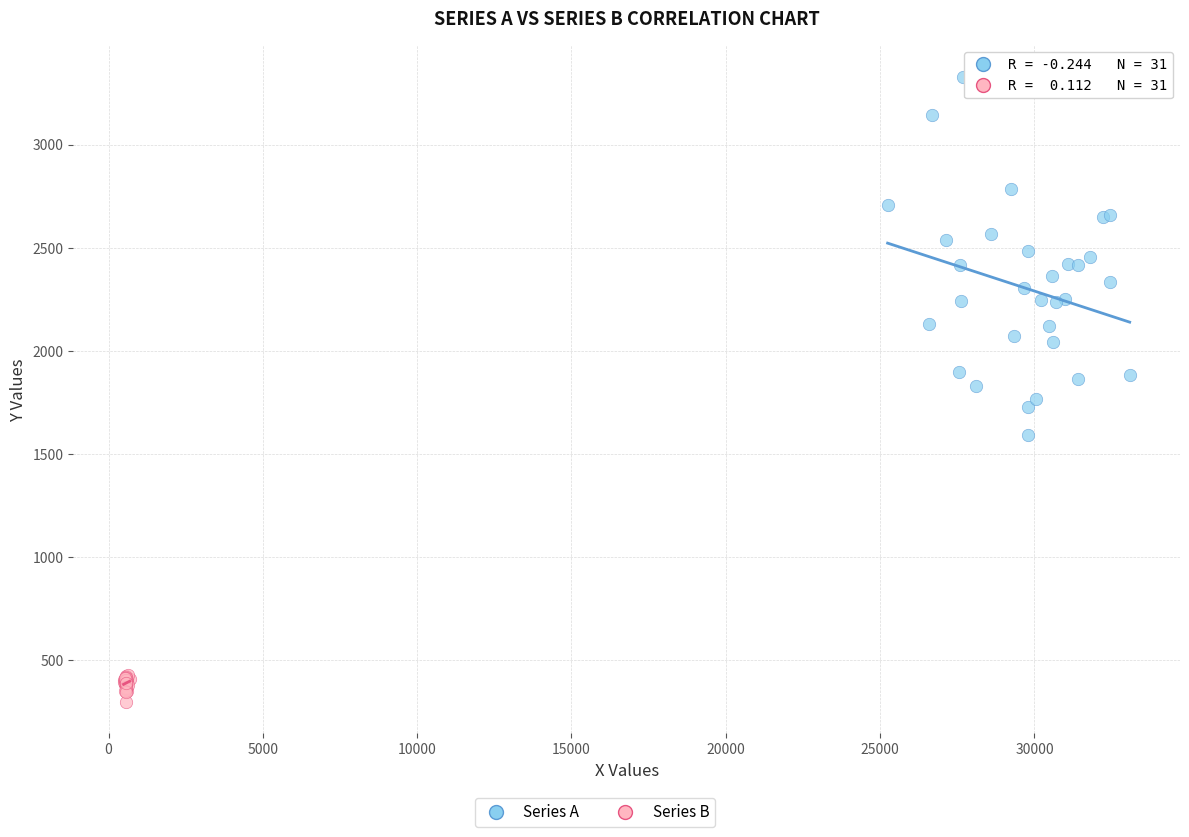

Which series reaches the minimum Y coordinate?

Series B